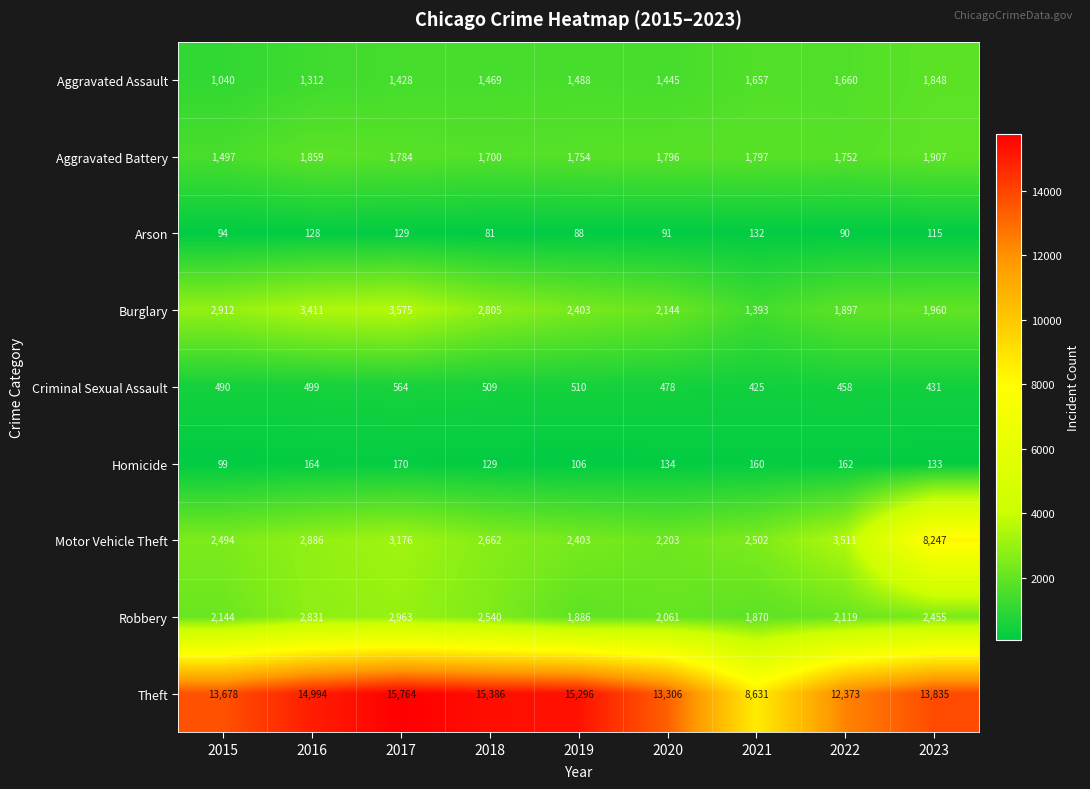

The value of Aggravated Assault at 2015 is 1040. True or false?

True